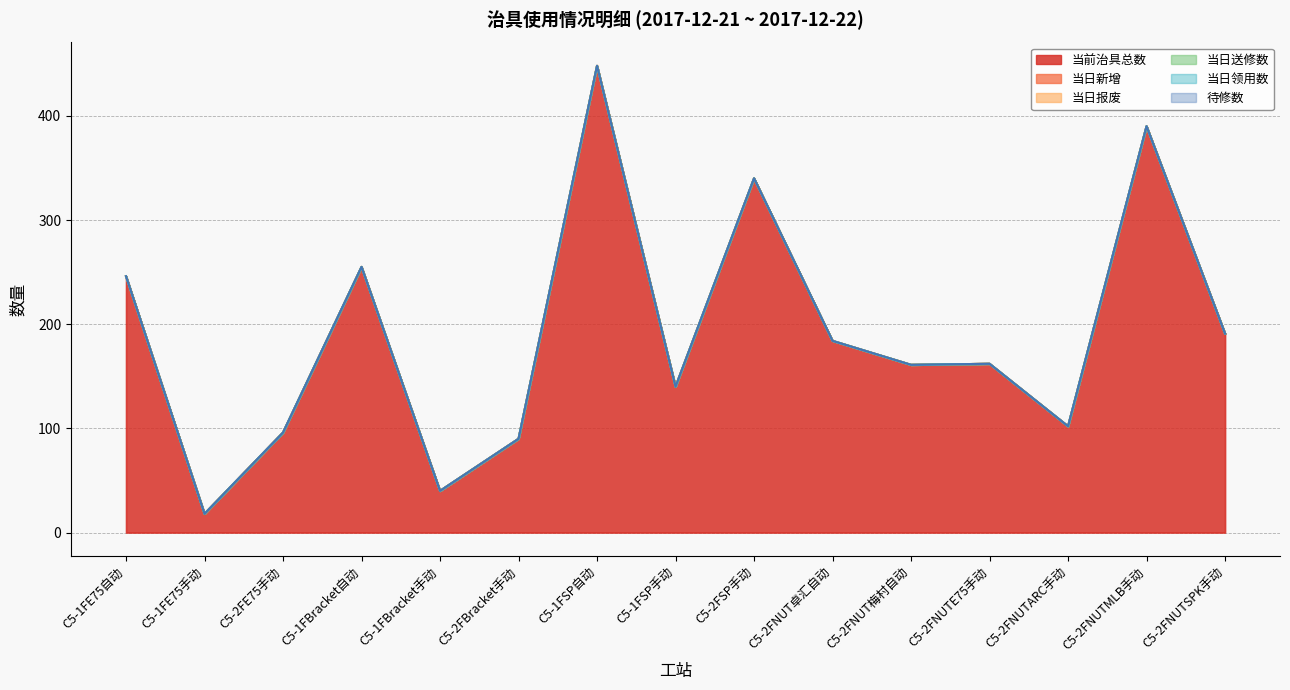

What is the label of the 14th point from the left?

C5-2FNUTMLB手动